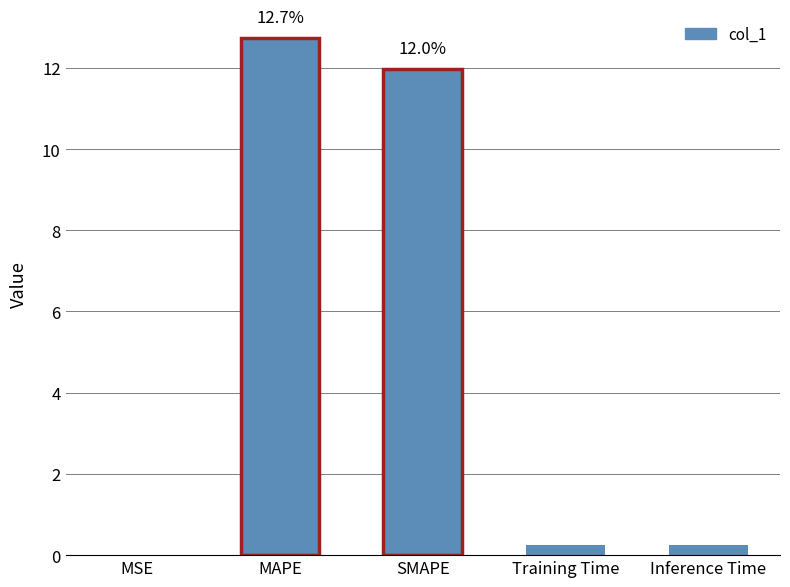

Are the bars horizontal?

No